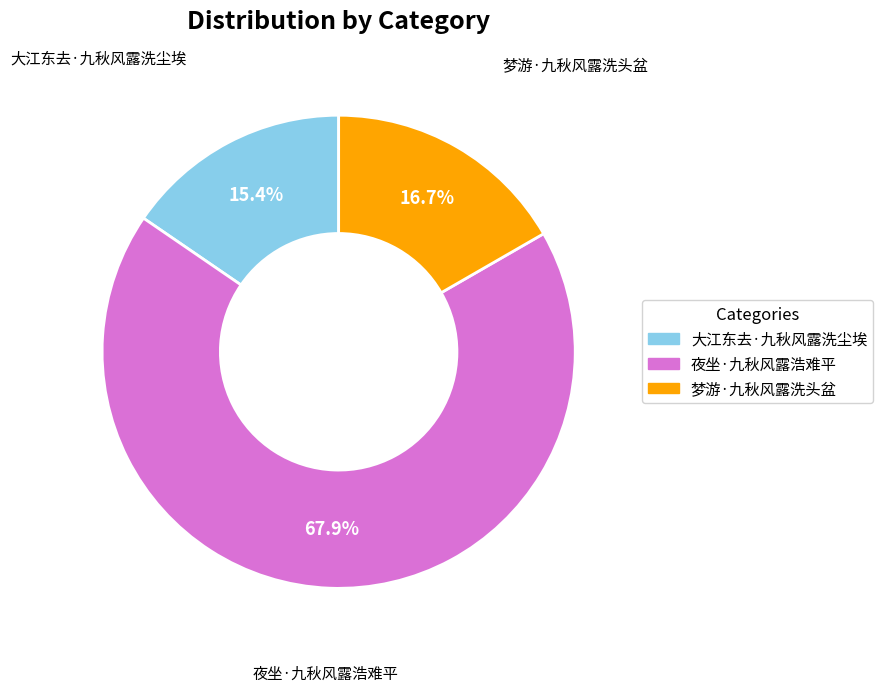

To the nearest percent, what percentage of the pie is 梦游·九秋风露洗头盆?

17%